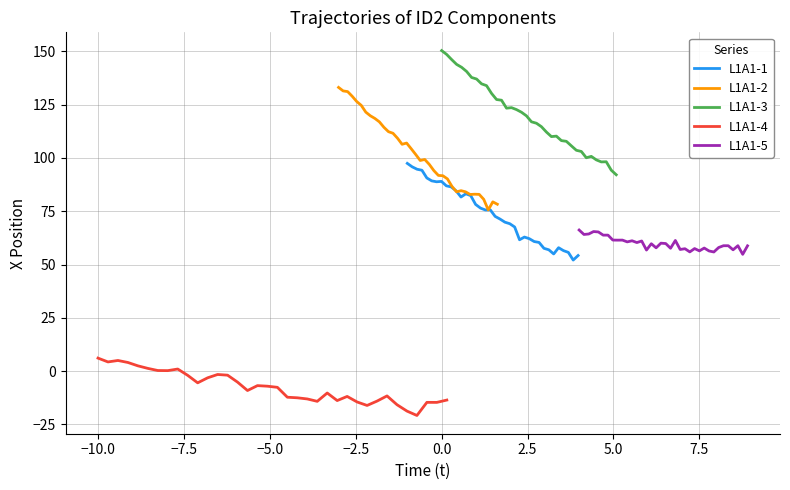

What is the lowest value of the L1A1-1 series?

52.1